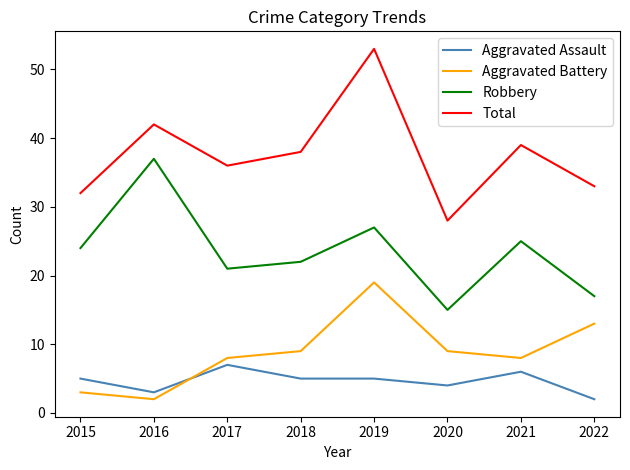

What is the greatest value displayed?

53